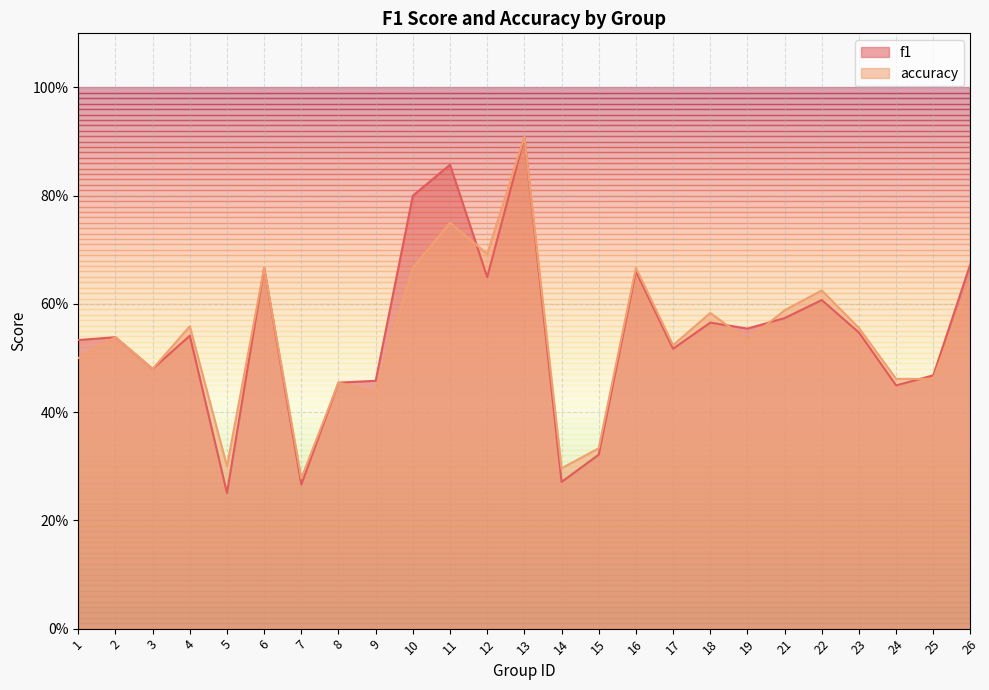

Between 26 and 6, which is larger?

26